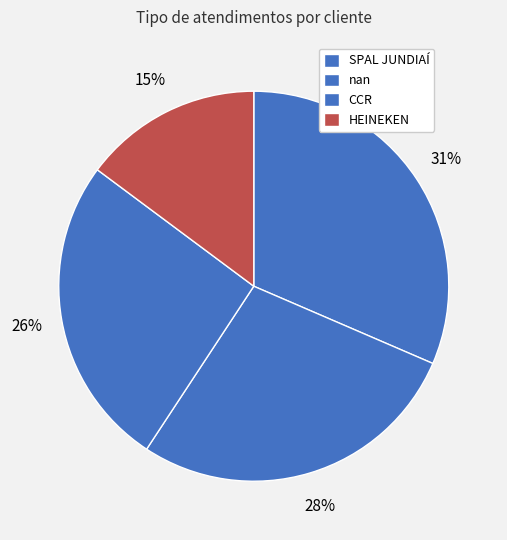

To the nearest percent, what is the average slice percentage?

25%